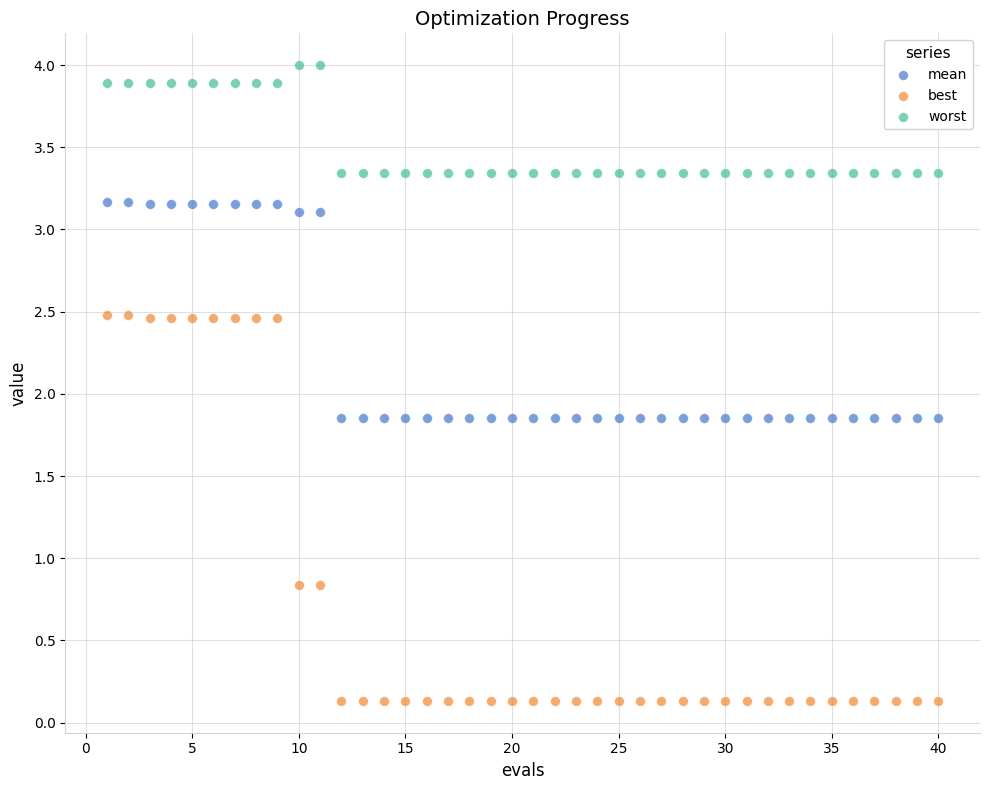

Which series reaches the maximum Y coordinate?

worst